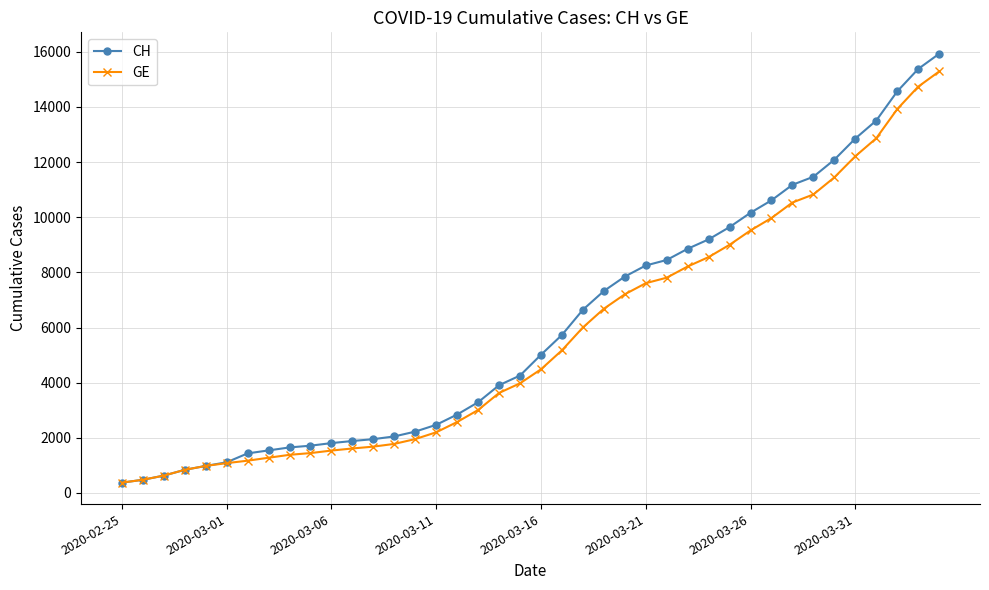

What is the value of the GE point at the 30th from the left?

9000